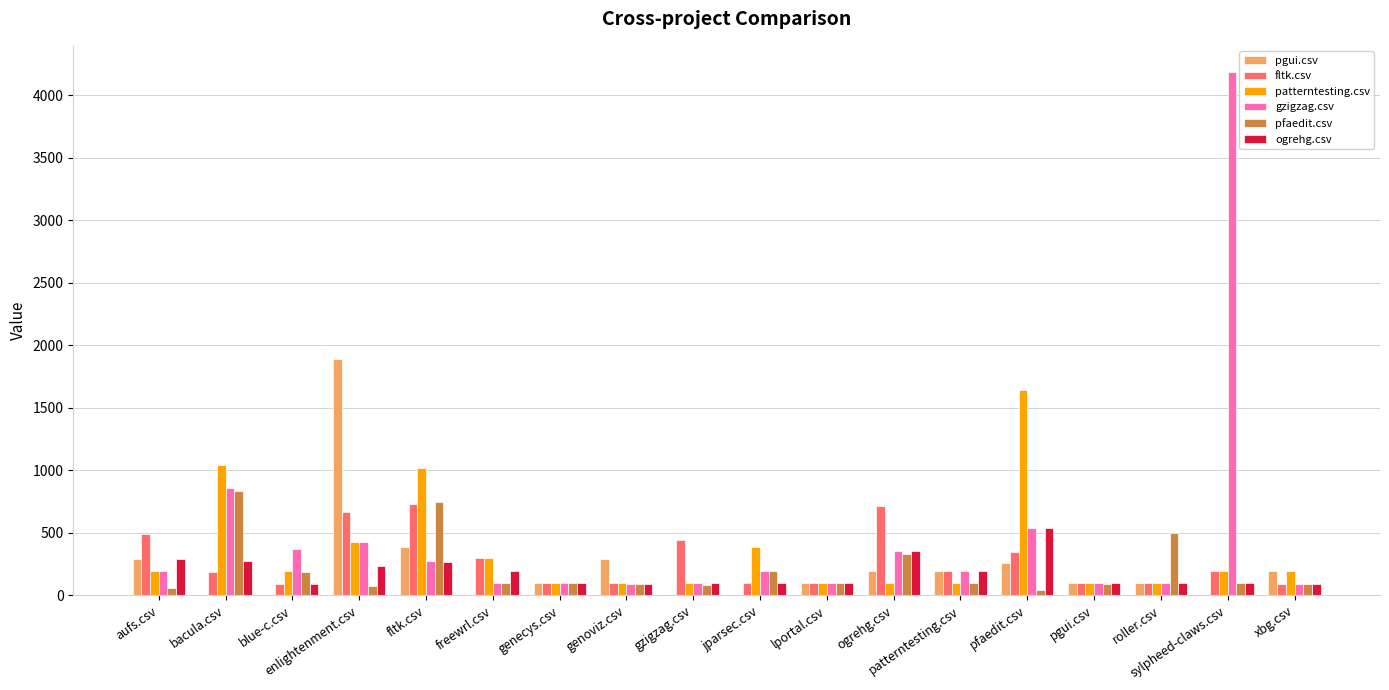

Between ogrehg.csv and roller.csv, which series saw the biggest shift?

fltk.csv